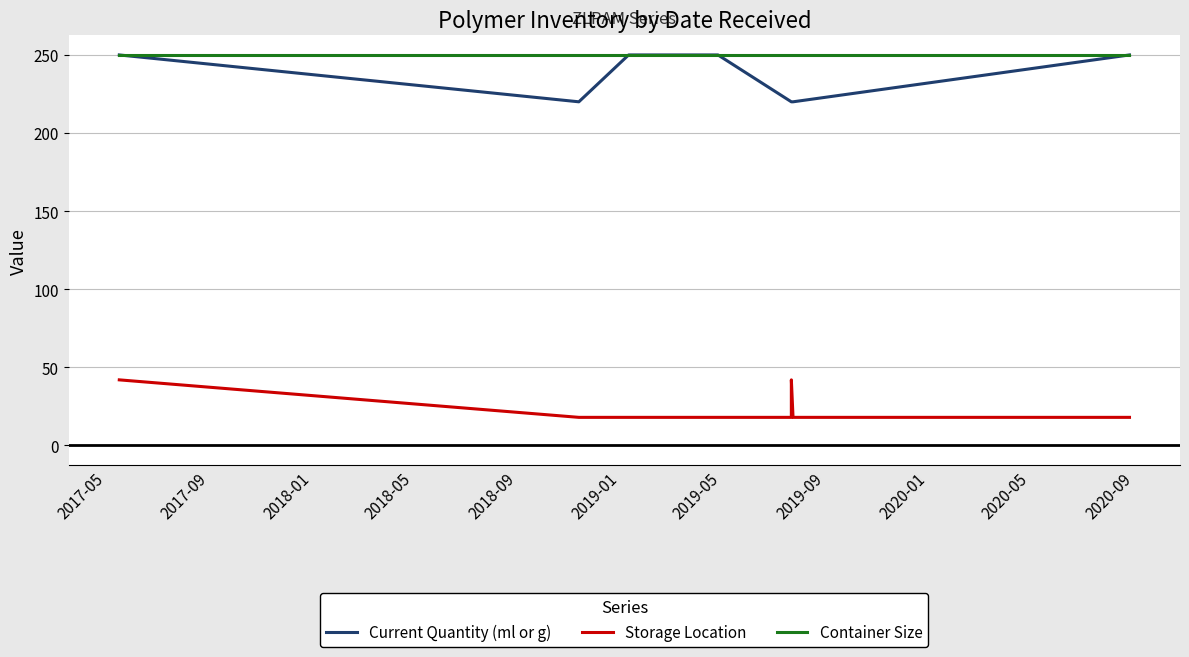

Which series has the largest total across all categories?

Container Size